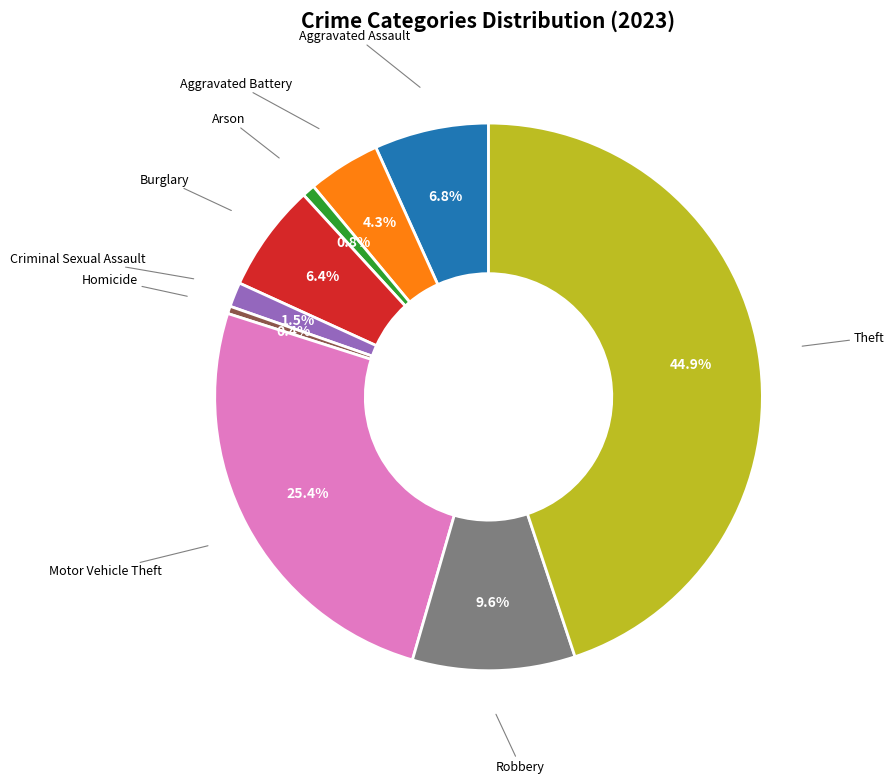

Is there any slice that represents more than half of the pie?

No